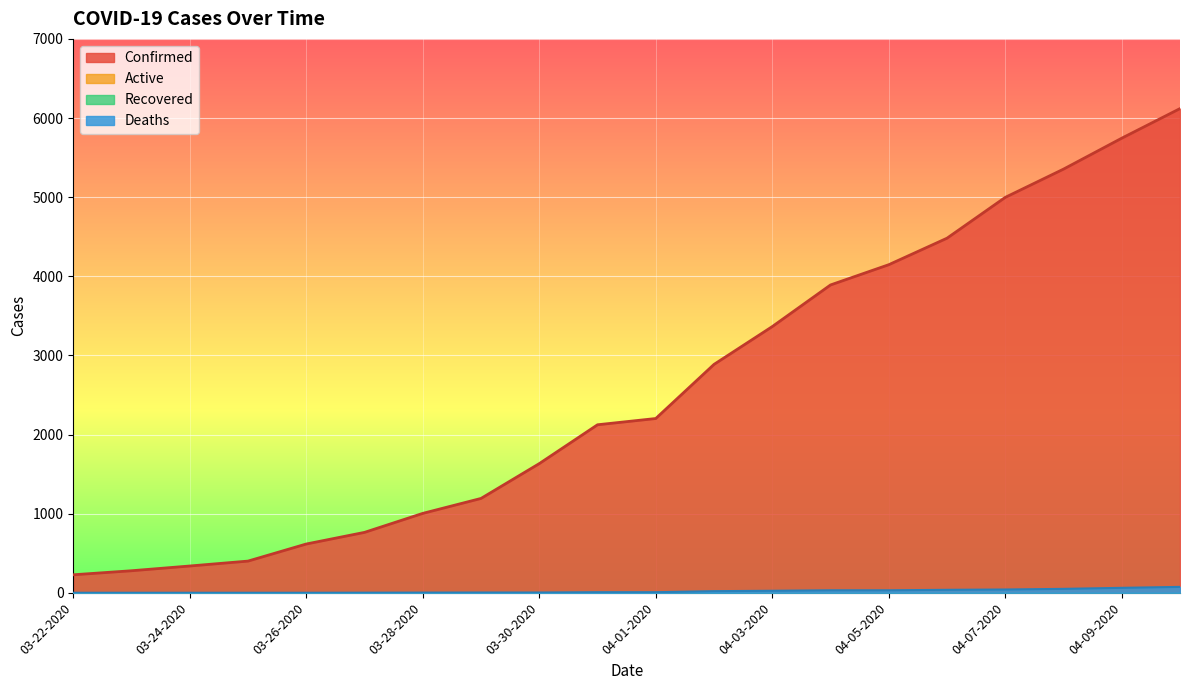

What is the difference between the Deaths values at 03-25-2020 and 04-01-2020?

7